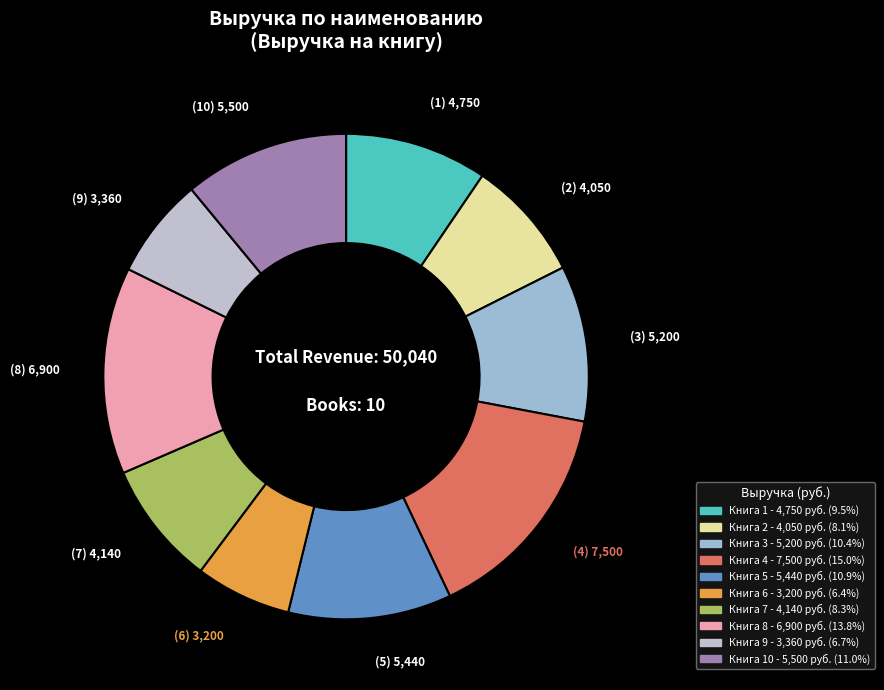

How many segments does this pie chart have?

10